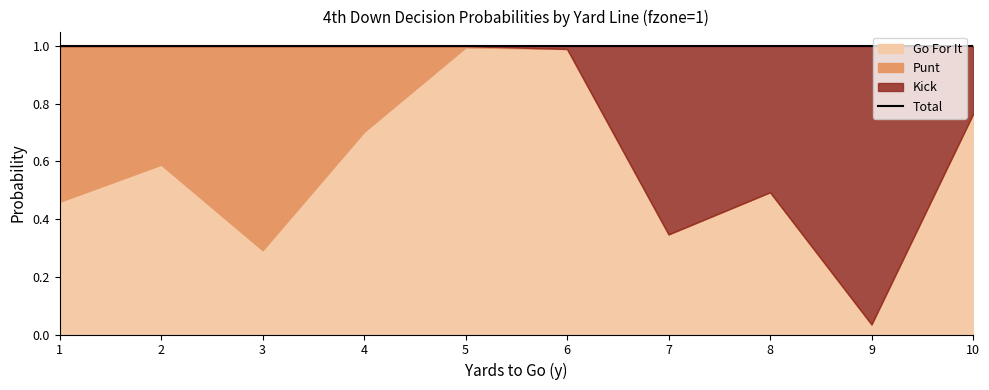

Which category has the highest value across all series?

5